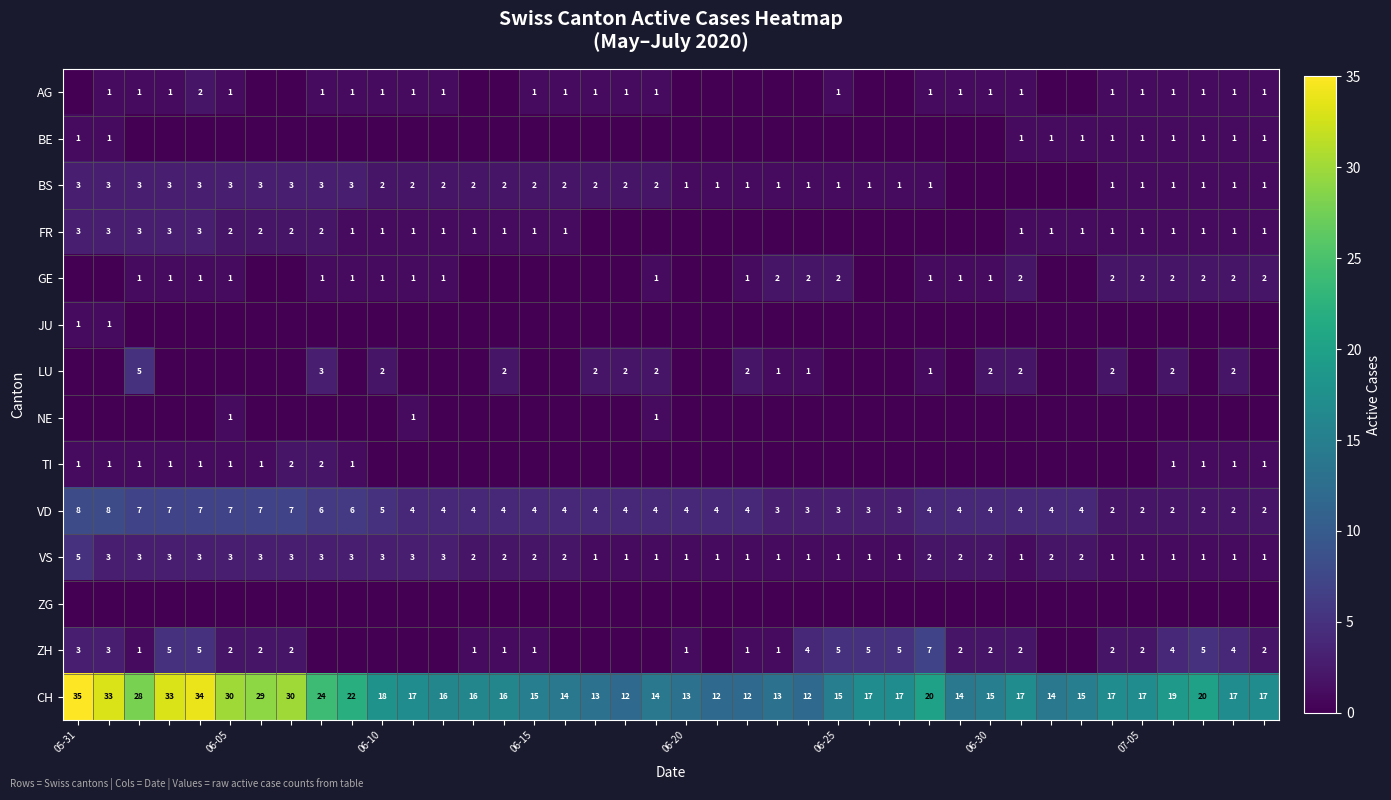

What is the maximum value for CH?

35